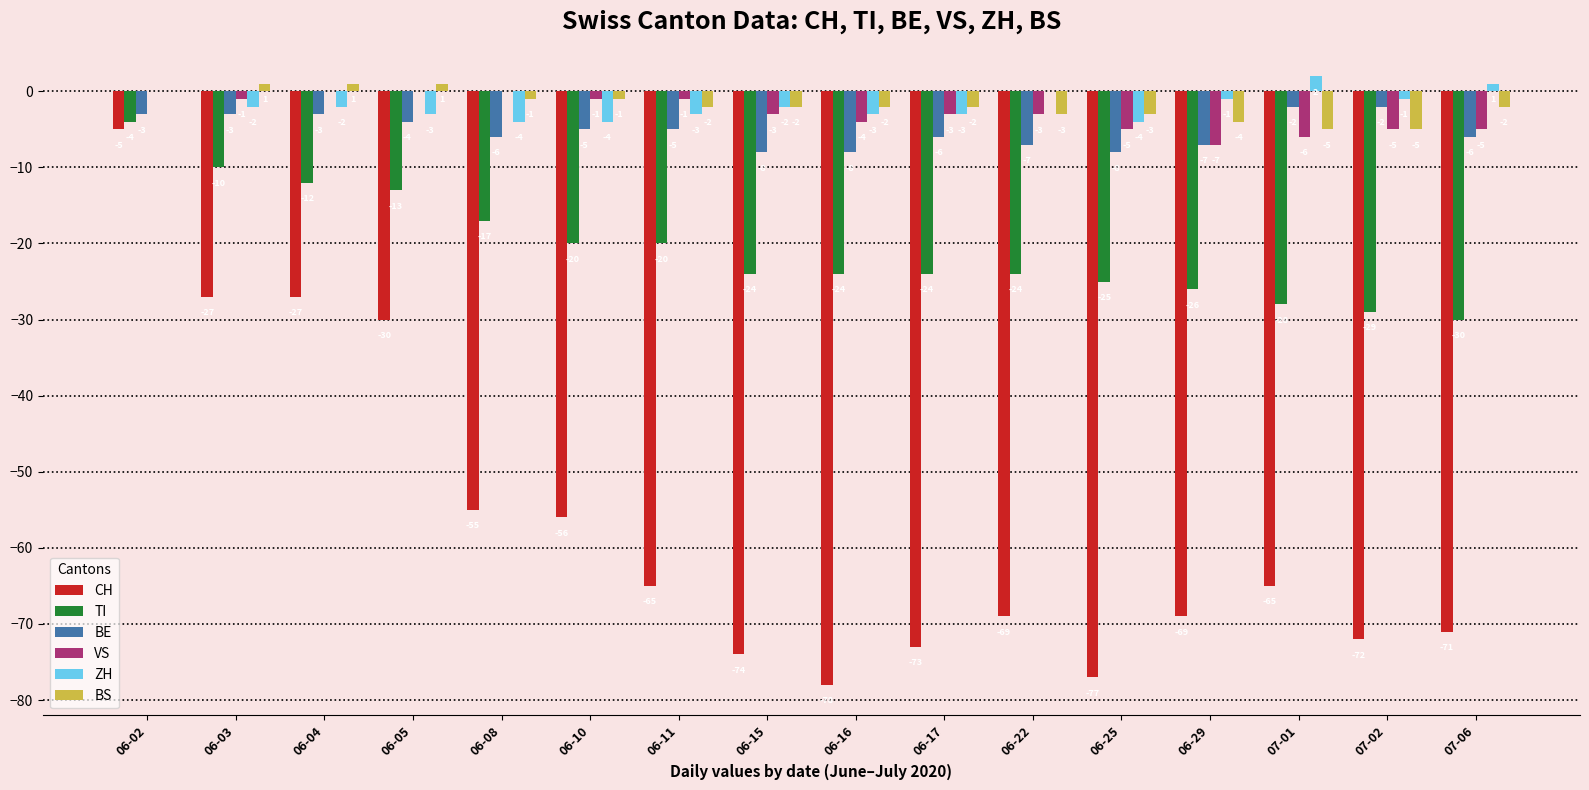

Is the value of CH at 06-15 greater than the value of BS at 06-08?

No